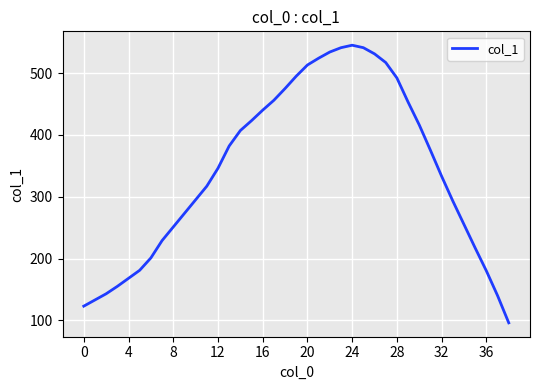

What is the greatest value displayed?

545